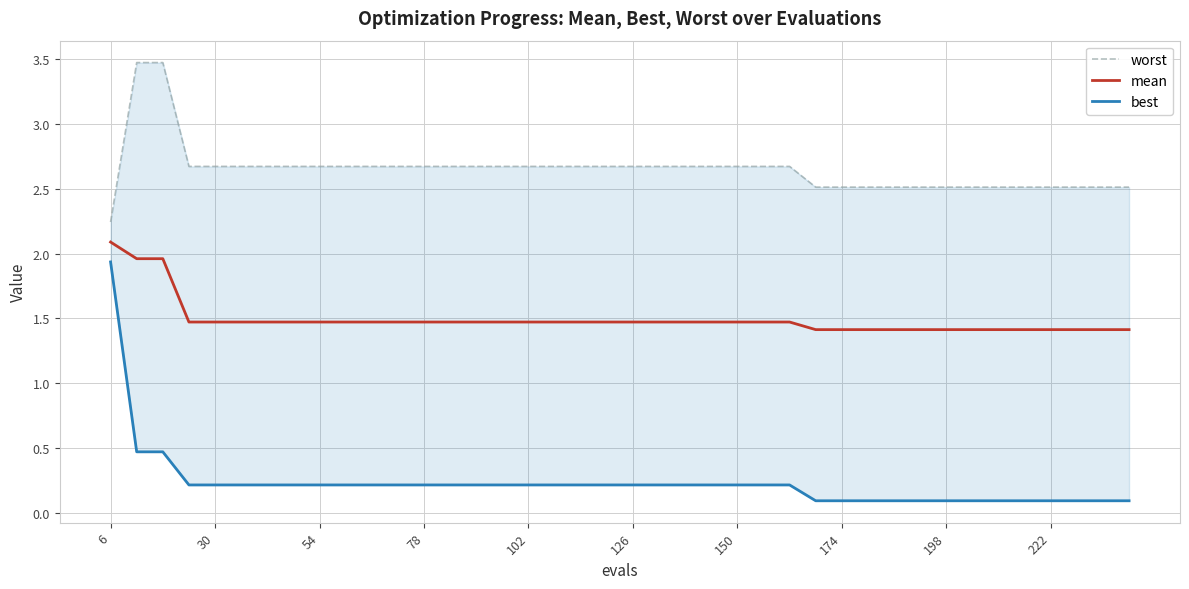

True or false: best and mean intersect in this chart.

False